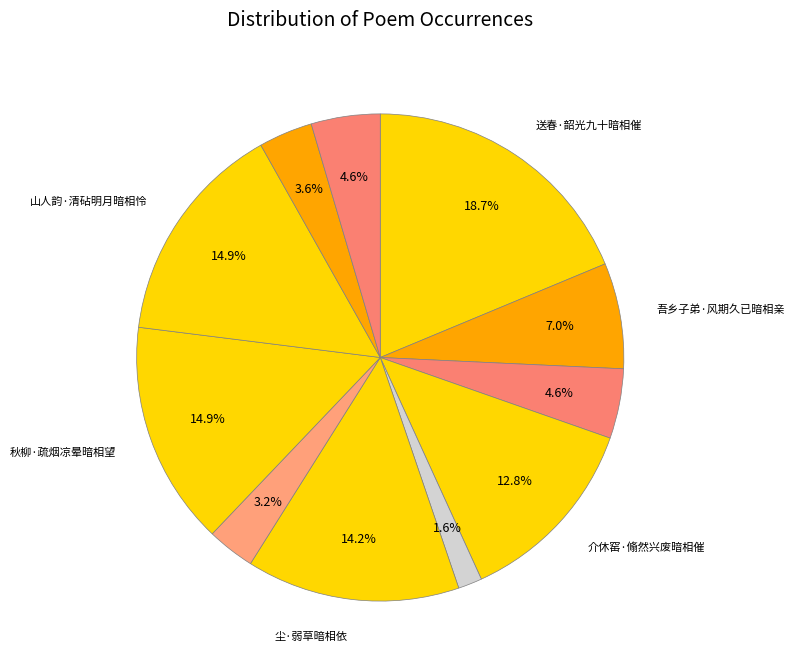

How many segments does this pie chart have?

11